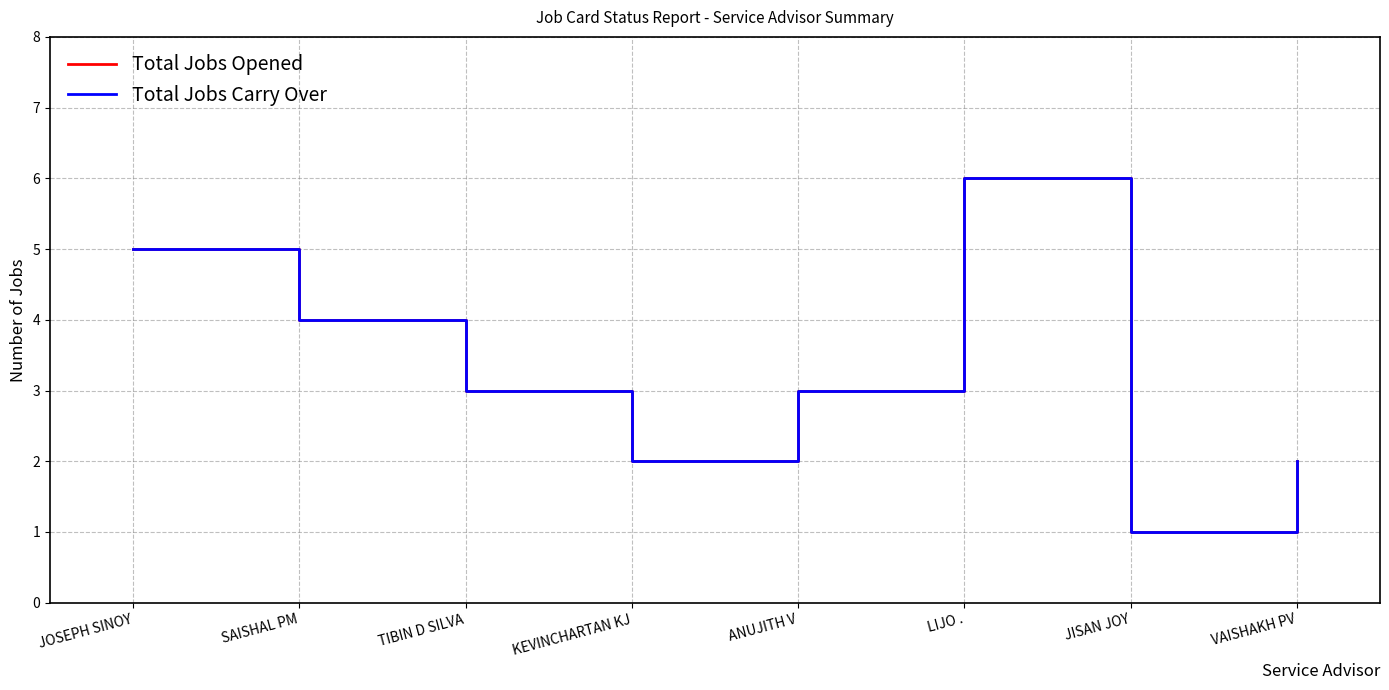

At TIBIN D SILVA, list the series in order from smallest to largest.

Total Jobs Opened, Total Jobs Carry Over